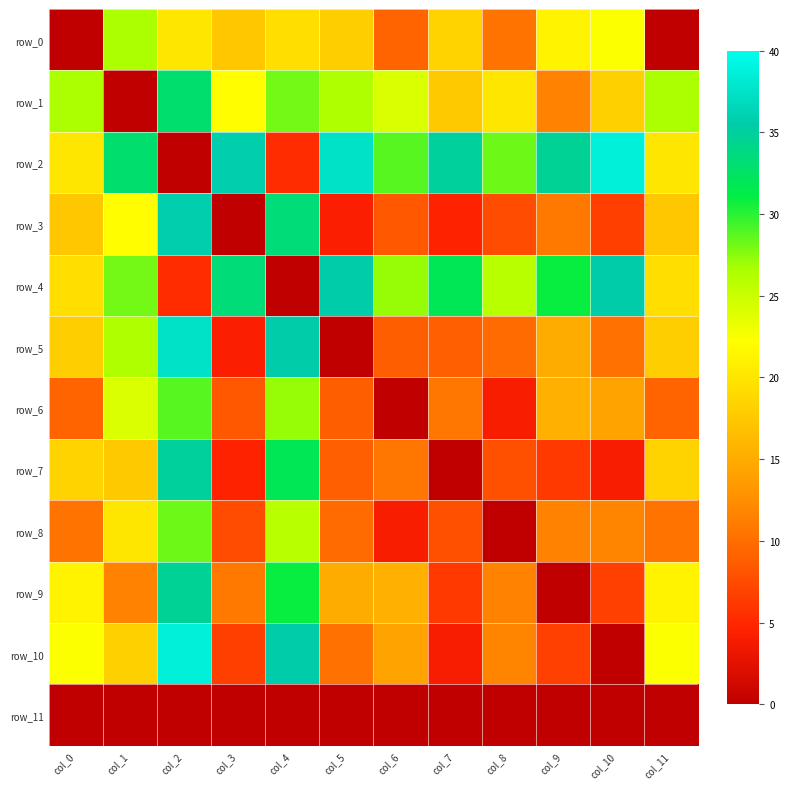

Is it true that row_10 equals 22.4 at col_0?

True